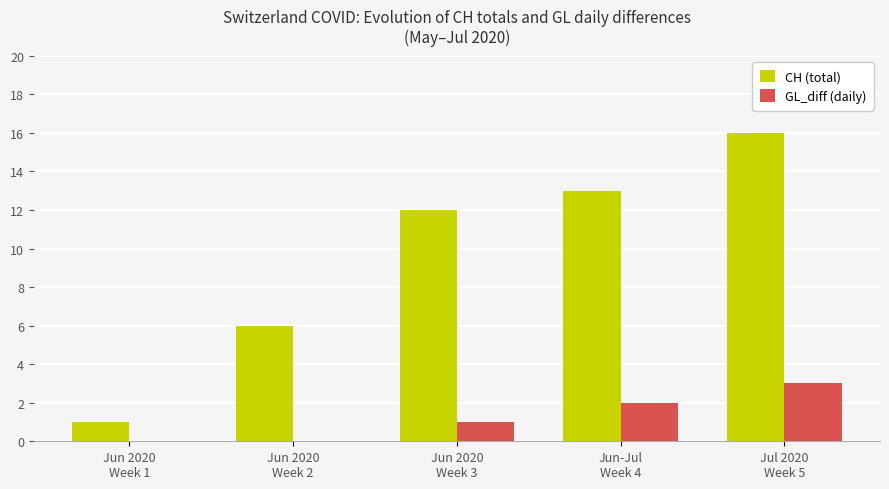

Are the bars grouped side by side (vs. stacked)?

Yes